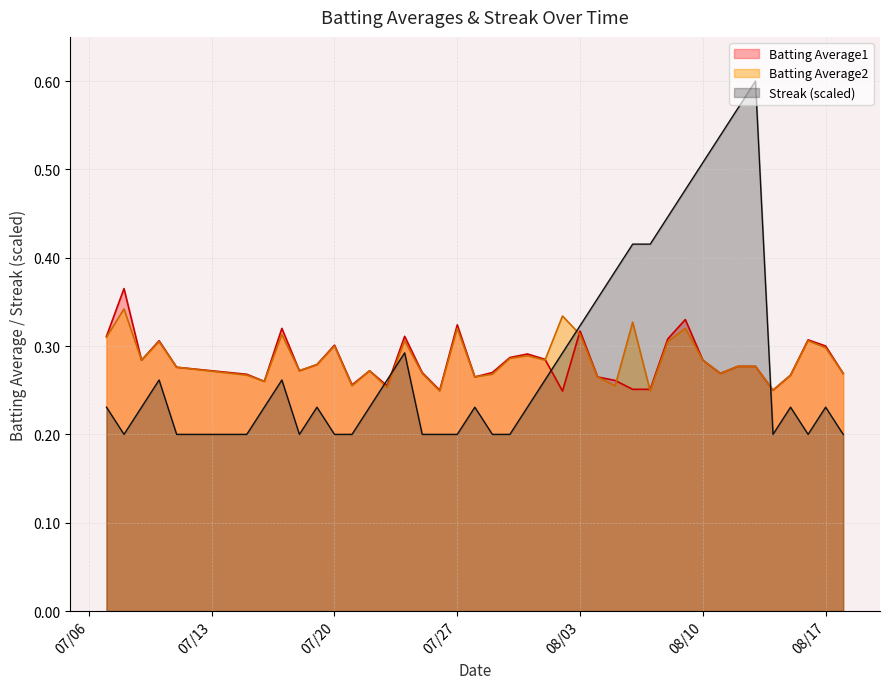

What is the value of the Batting Average1 point at the 15th from the left?

0.3